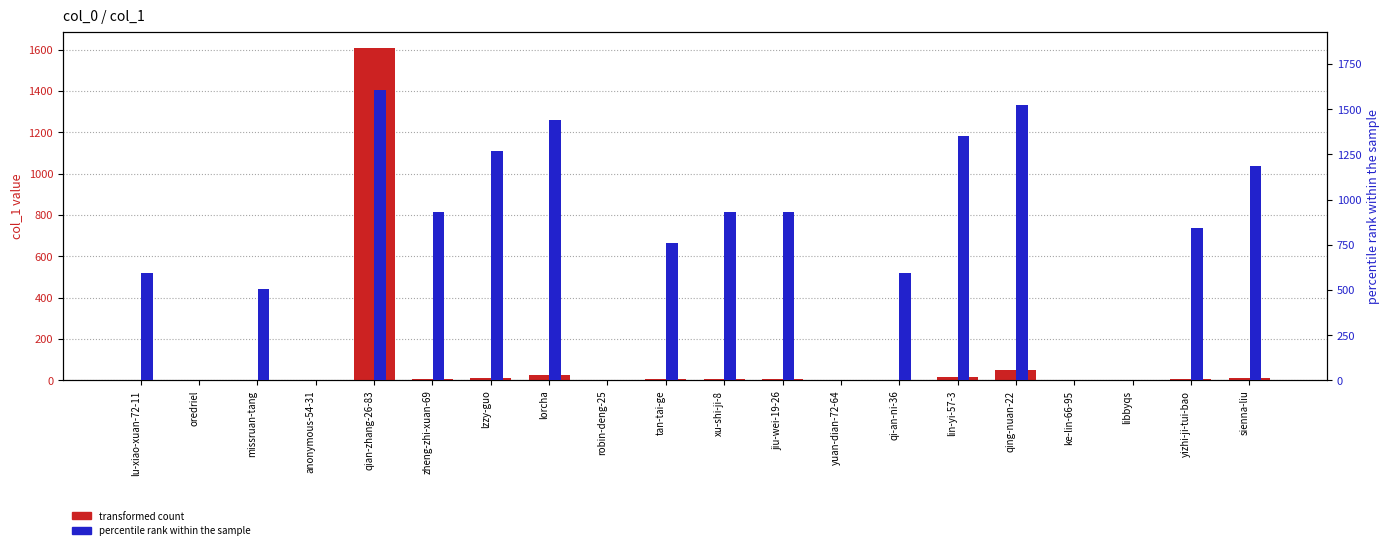

Which category has the highest value across all series?

qian-zhang-26-83